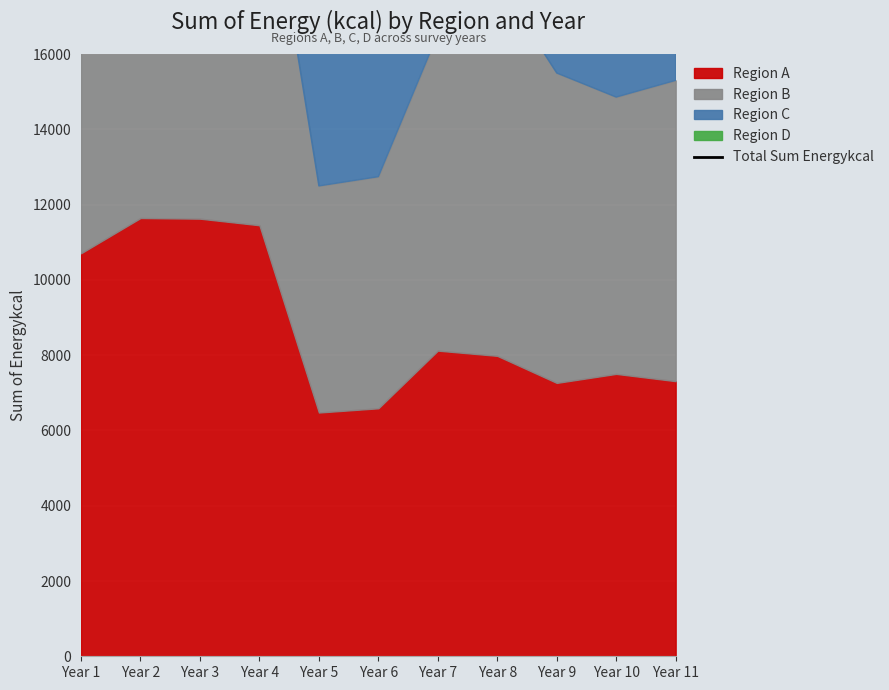

Reading left to right, list all the values displayed in this chart.

Year 1=36243.5	Year 2=39671.5	Year 3=38169.1	Year 4=35441.2	Year 5=28733.9	Year 6=26050.4	Year 7=37259.4	Year 8=26916.7	Year 9=24805.7	Year 10=23523.8	Year 11=24213.0